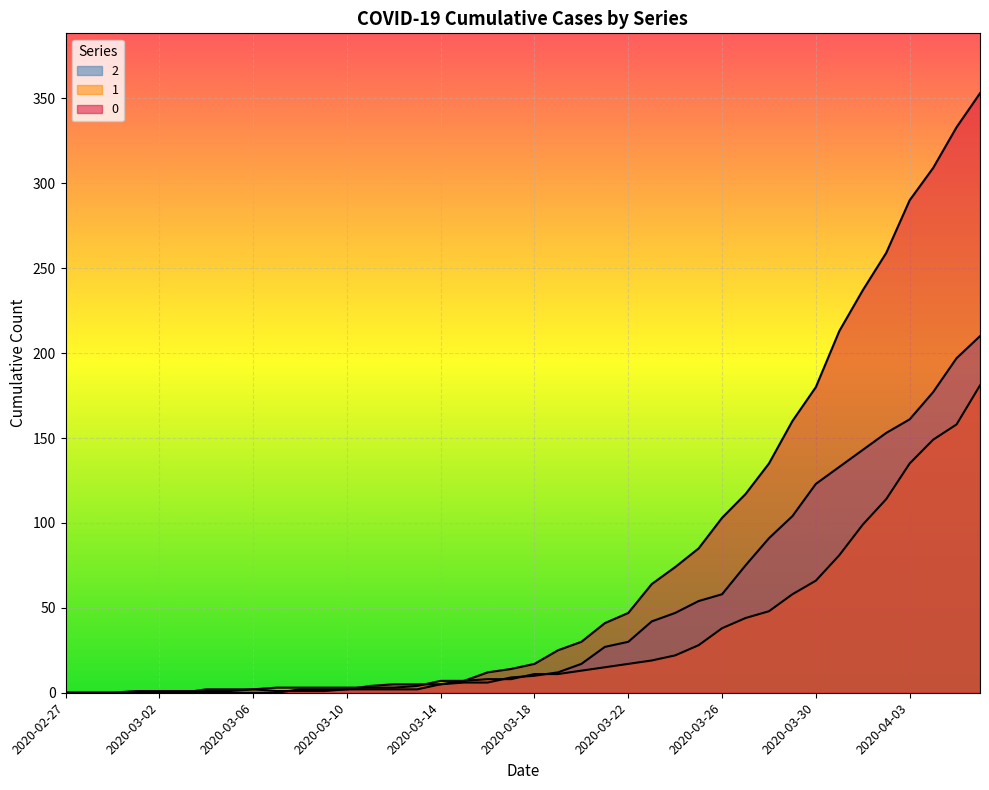

Which category has the lowest value in the 0 series?

2020-02-27